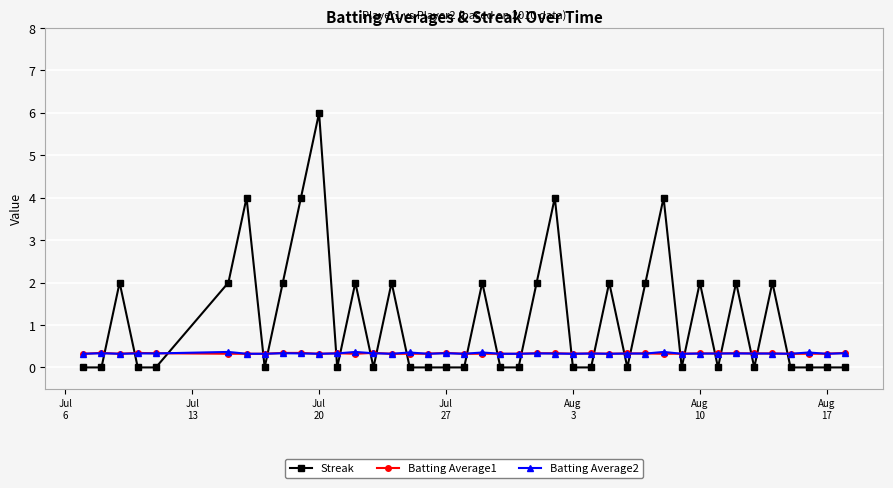

After their last crossing, which series has the higher values: Batting Average1 or Streak?

Batting Average1